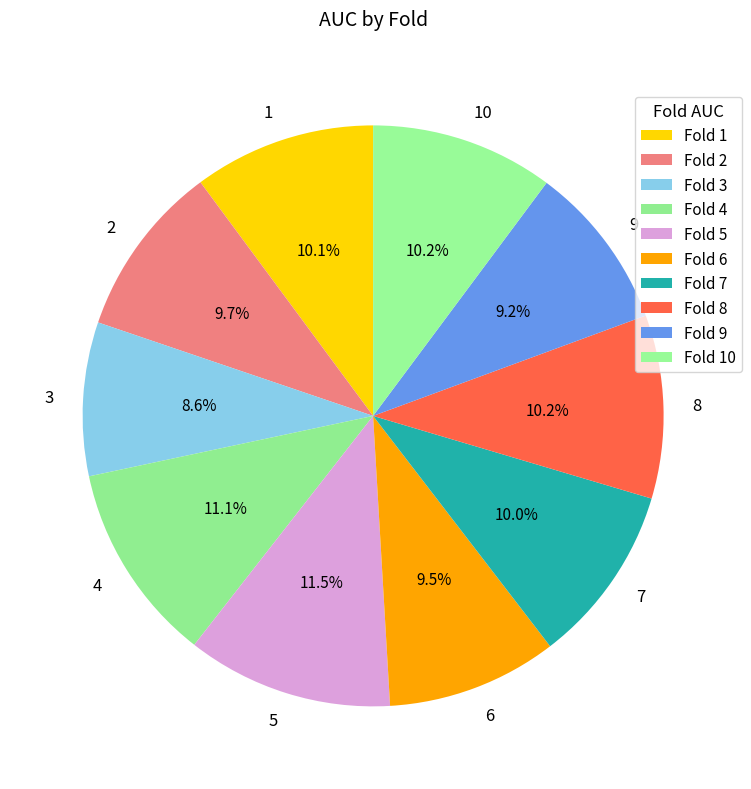

True or false: 2 accounts for 10% of the total.

True